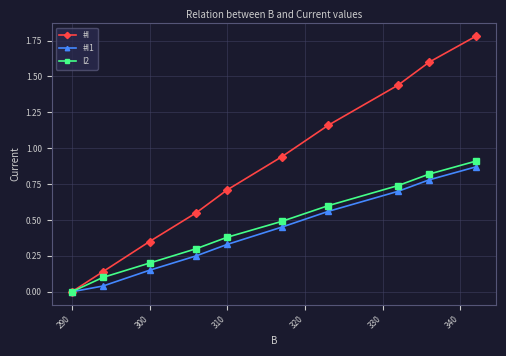

Which series has the widest spread of values?

#I